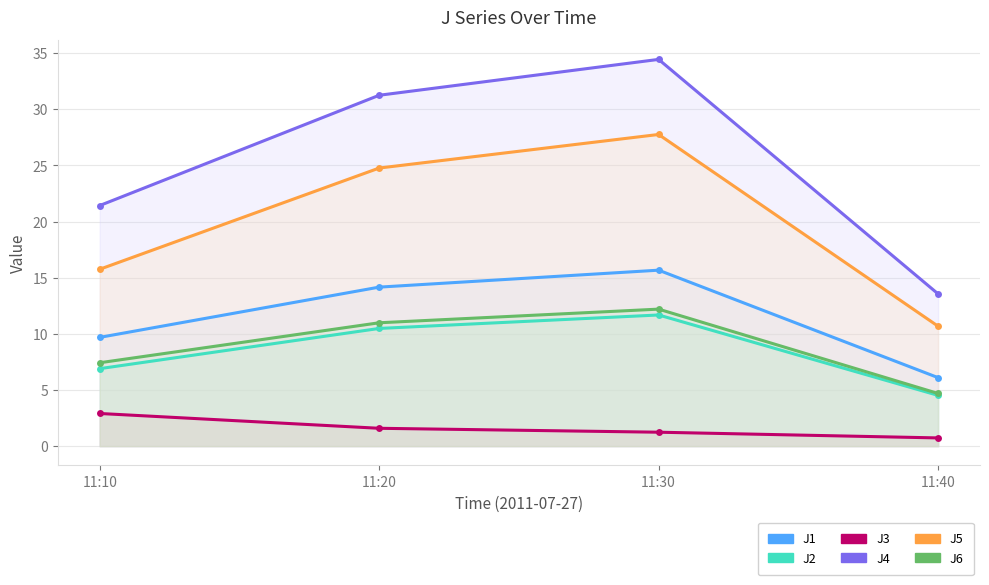

What is the sum of all J4 values?

100.7